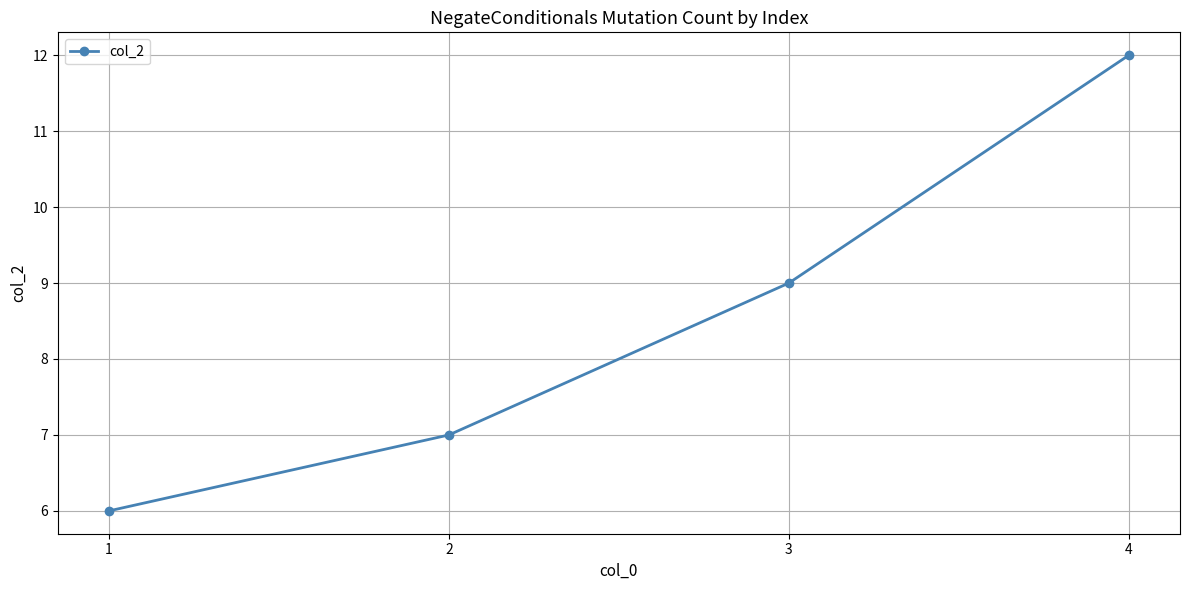

What is the value of the 2nd point from the left?

7